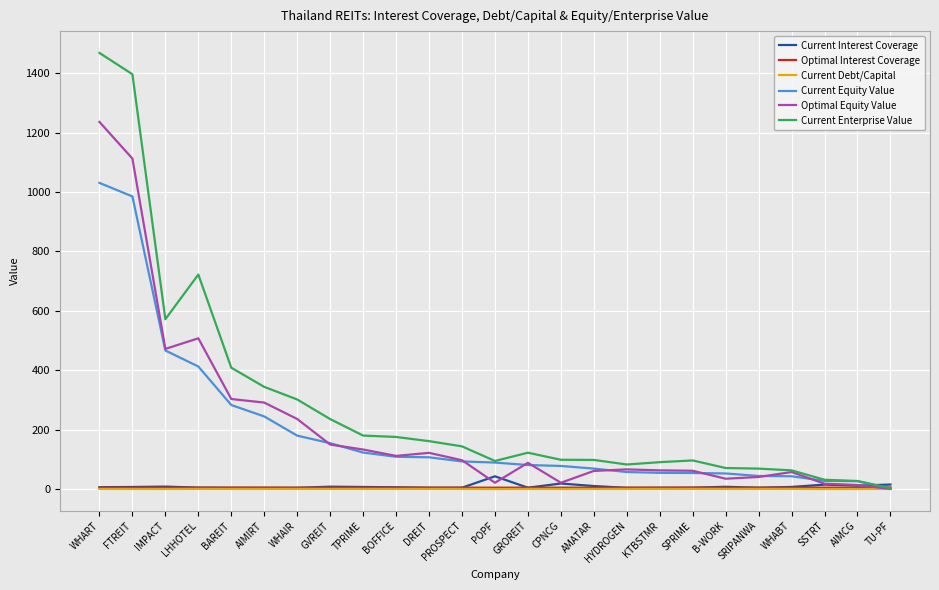

Which series has the largest range (max minus min)?

Current Enterprise Value